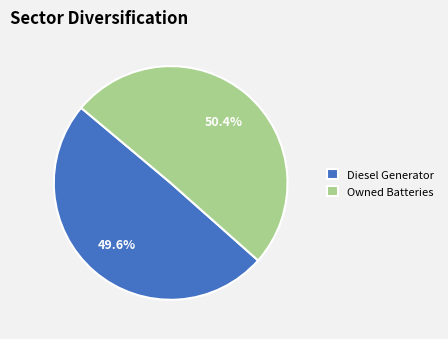

Count the number of slices in the pie.

2